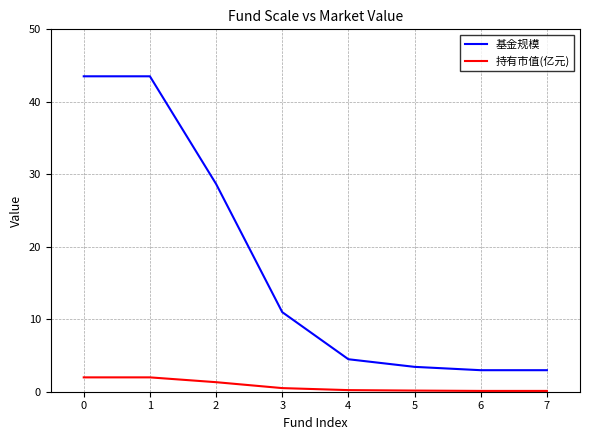

What is the difference between the 基金规模 values at 2 and 5?

25.2